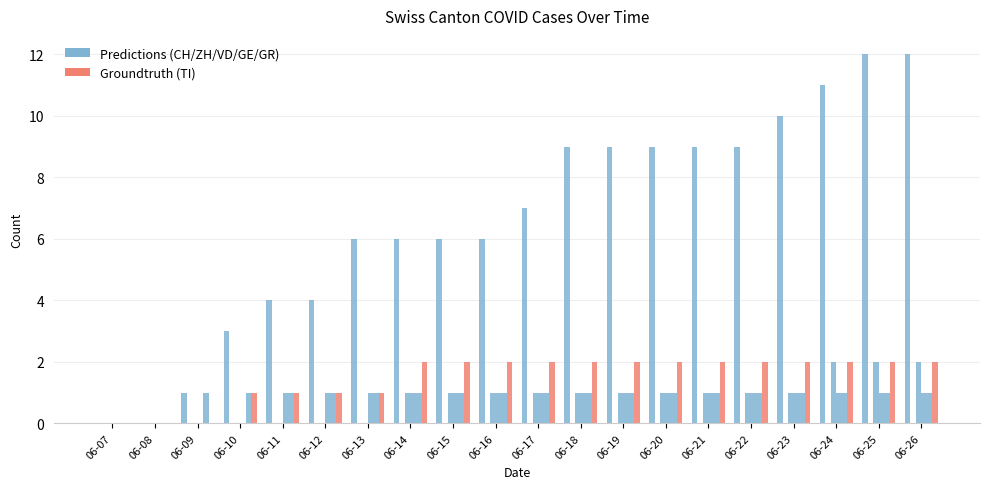

Reading left to right, what are all the values shown in this chart?

CH: 06-07=0	06-08=0	06-09=1	06-10=3	06-11=4	06-12=4	06-13=6	06-14=6	06-15=6	06-16=6	06-17=7	06-18=9	06-19=9	06-20=9	06-21=9	06-22=9	06-23=10	06-24=11	06-25=12	06-26=12
ZH: 06-07=0	06-08=0	06-09=0	06-10=0	06-11=0	06-12=0	06-13=0	06-14=0	06-15=0	06-16=0	06-17=0	06-18=0	06-19=0	06-20=0	06-21=0	06-22=0	06-23=0	06-24=0	06-25=0	06-26=0
VD: 06-07=0	06-08=0	06-09=0	06-10=0	06-11=0	06-12=0	06-13=0	06-14=1	06-15=1	06-16=1	06-17=1	06-18=1	06-19=1	06-20=1	06-21=1	06-22=1	06-23=1	06-24=2	06-25=2	06-26=2
GE: 06-07=0	06-08=0	06-09=0	06-10=0	06-11=1	06-12=1	06-13=1	06-14=1	06-15=1	06-16=1	06-17=1	06-18=1	06-19=1	06-20=1	06-21=1	06-22=1	06-23=1	06-24=1	06-25=1	06-26=1
GR: 06-07=0	06-08=0	06-09=1	06-10=1	06-11=1	06-12=1	06-13=1	06-14=1	06-15=1	06-16=1	06-17=1	06-18=1	06-19=1	06-20=1	06-21=1	06-22=1	06-23=1	06-24=1	06-25=1	06-26=1
TI: 06-07=0	06-08=0	06-09=0	06-10=1	06-11=1	06-12=1	06-13=1	06-14=2	06-15=2	06-16=2	06-17=2	06-18=2	06-19=2	06-20=2	06-21=2	06-22=2	06-23=2	06-24=2	06-25=2	06-26=2